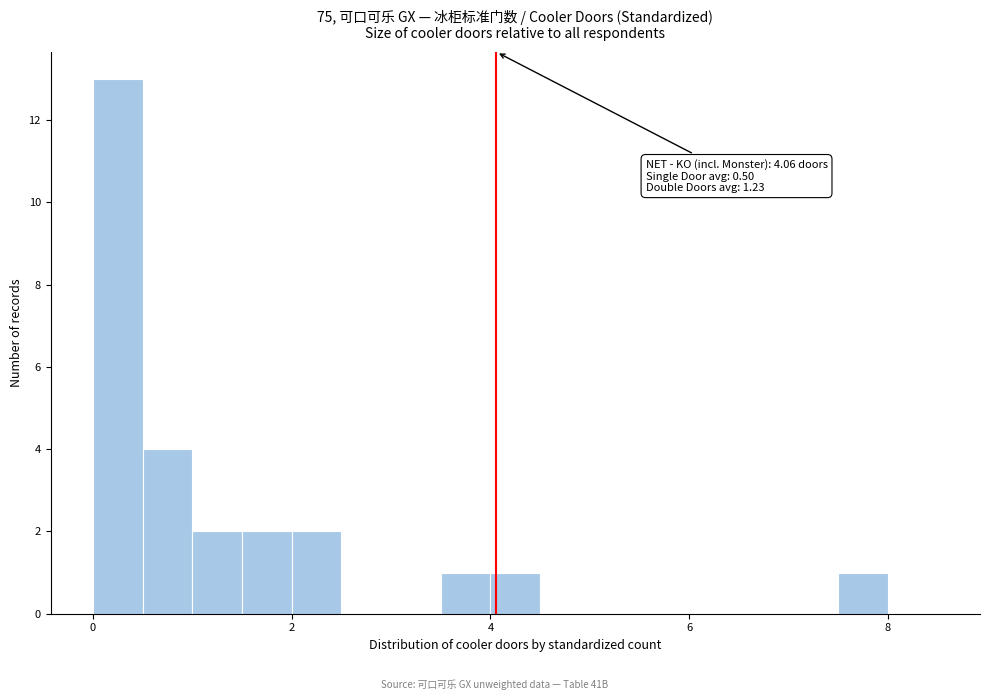

Around what value on the x-axis is the tallest bar? Give the approximate position of its centre, as read against the axis.

0.2